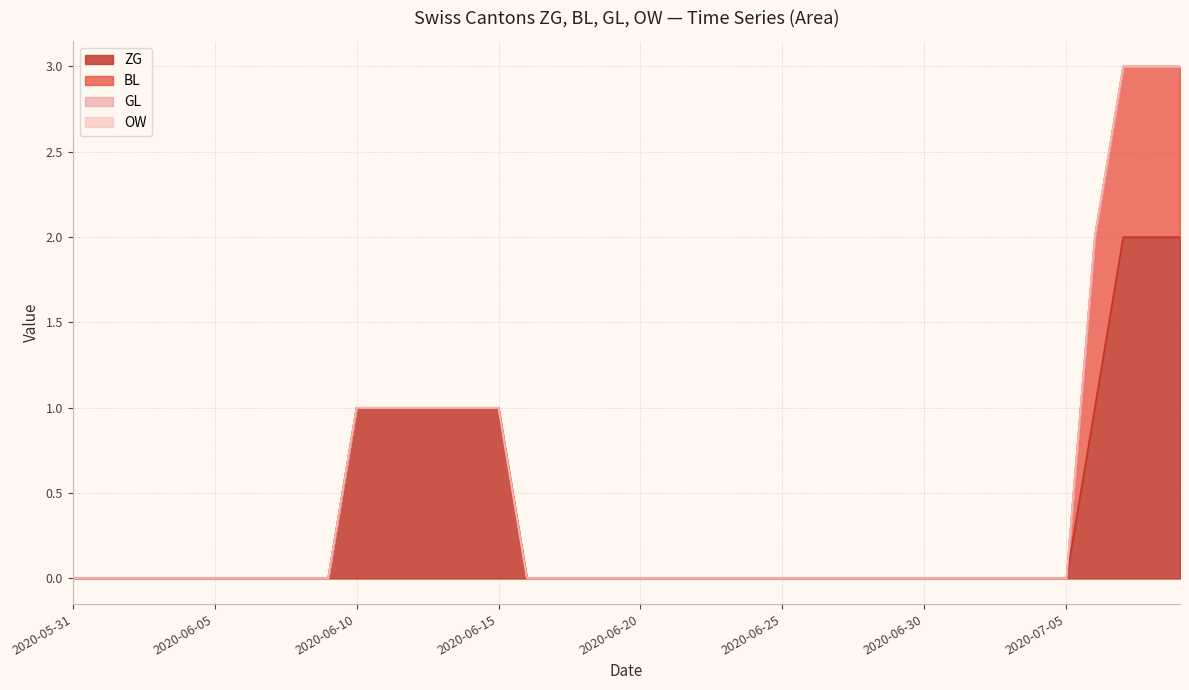

What is the label of the 10th point from the right?

2020-06-30